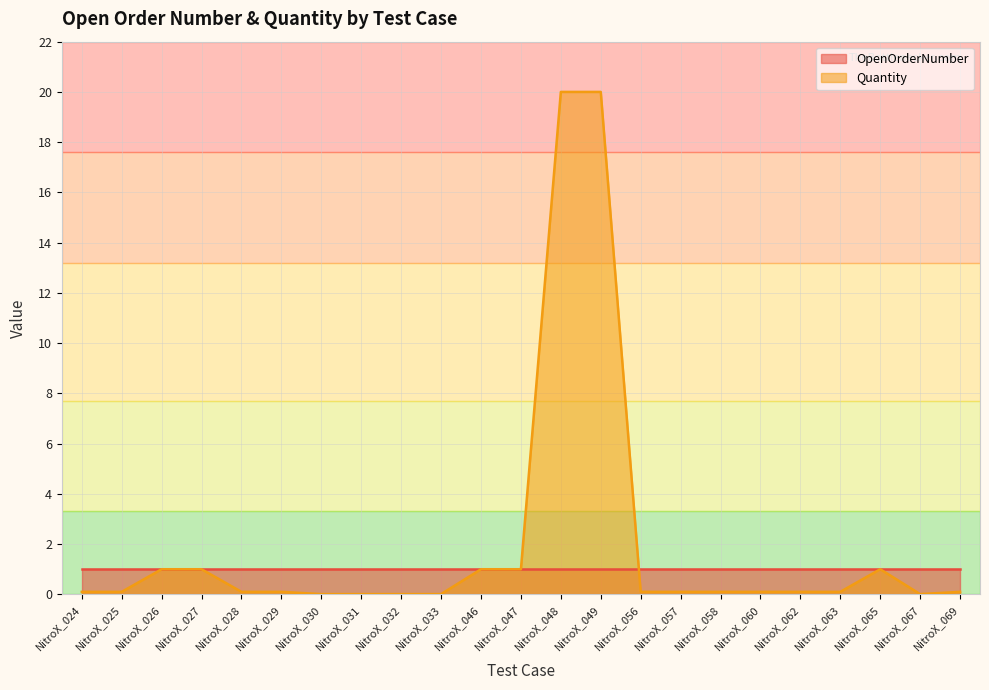

The value of Quantity at NitroX_030 is 0.0. True or false?

True